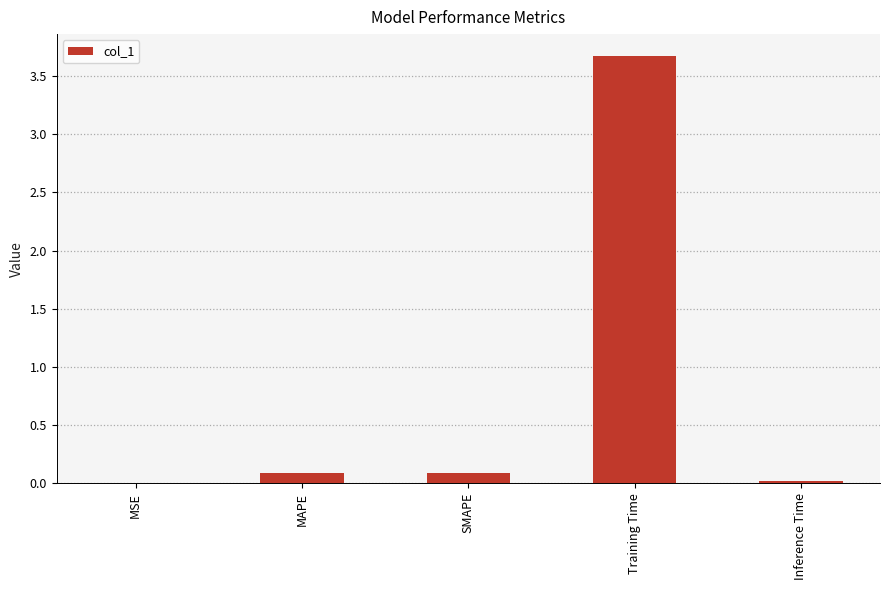

What is the average value?

0.8